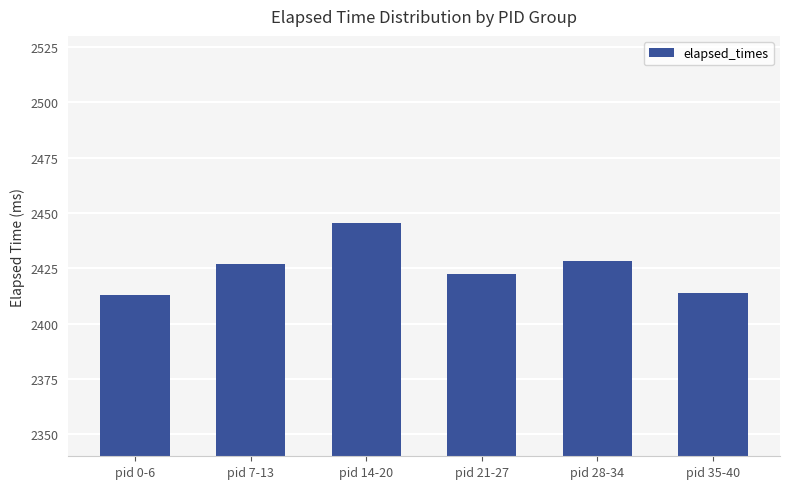

What is the approximate value at pid 35-40?

2414.0